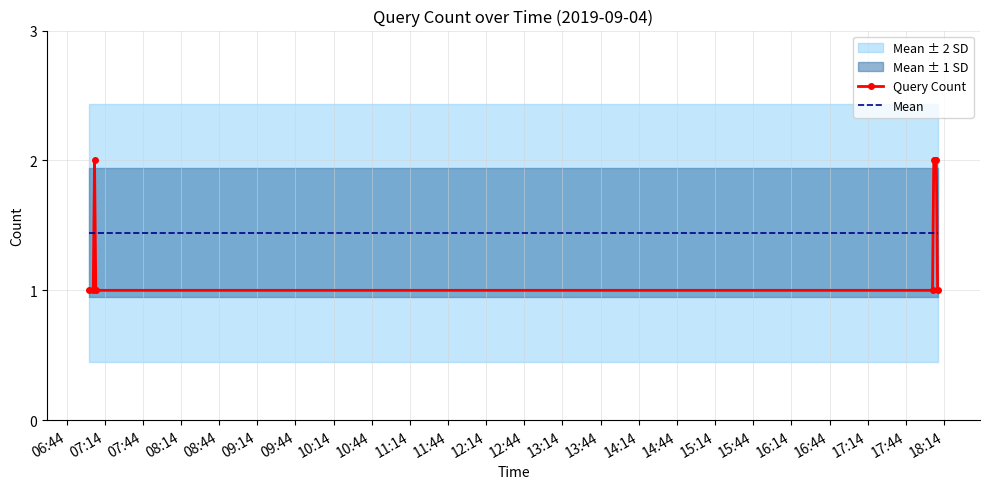

Which series ends up on top after the final intersection of Query Count and Mean?

Mean